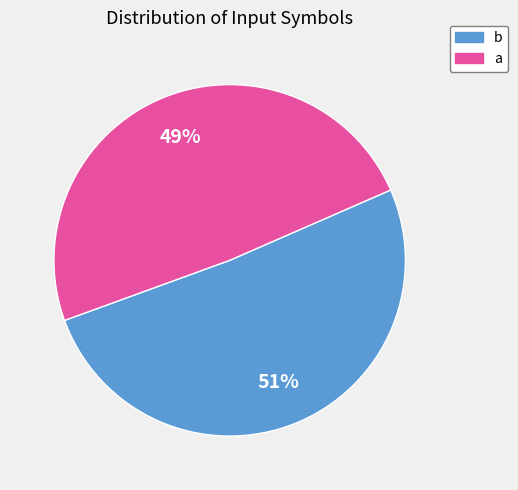

Rank the categories by value from lowest to highest.

a, b